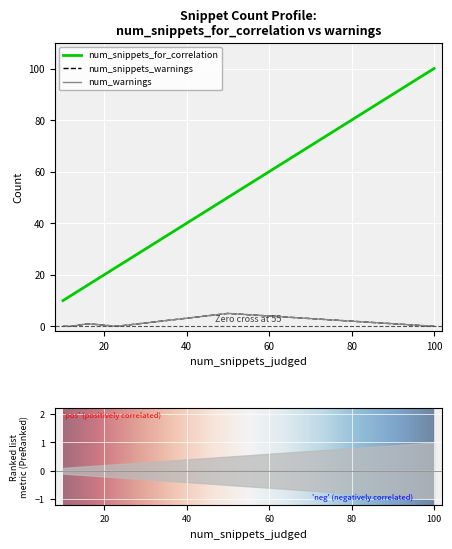

What is the value of the num_snippets_warnings point at the 14th from the left?

1